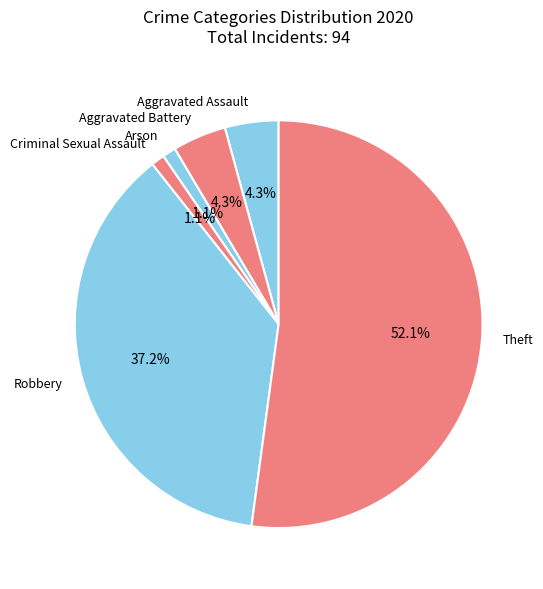

What is the largest slice in the pie chart?

Theft